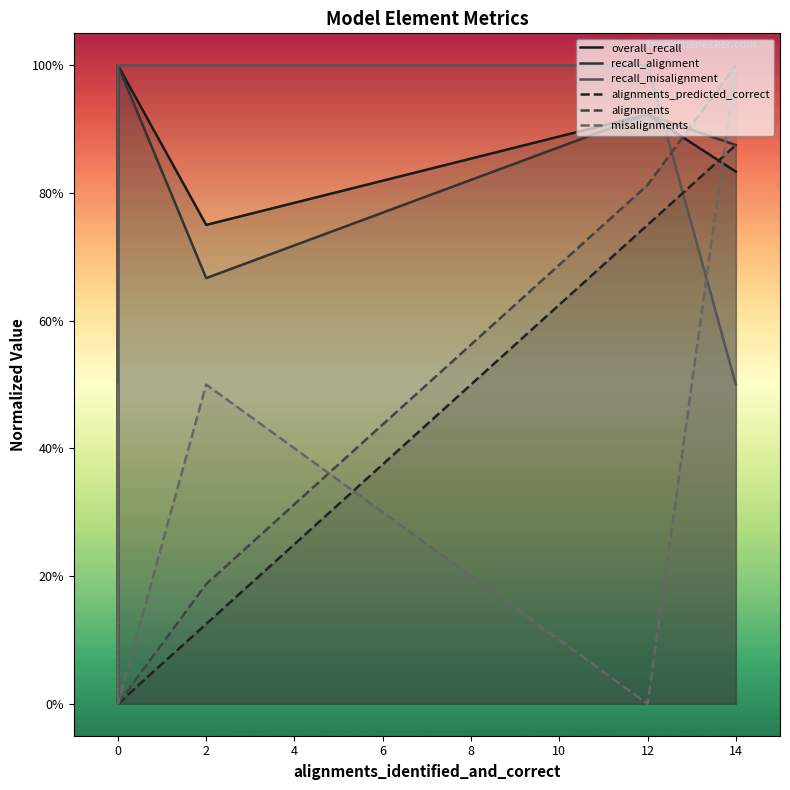

How many lines are shown in the chart?

6